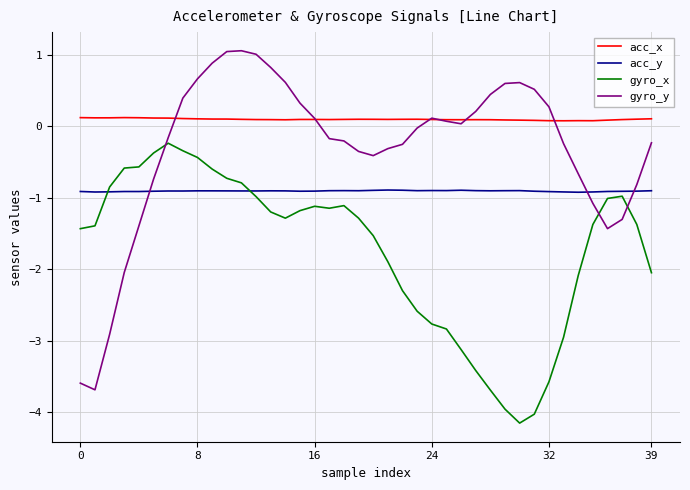

Which series has the largest total across all categories?

acc_x